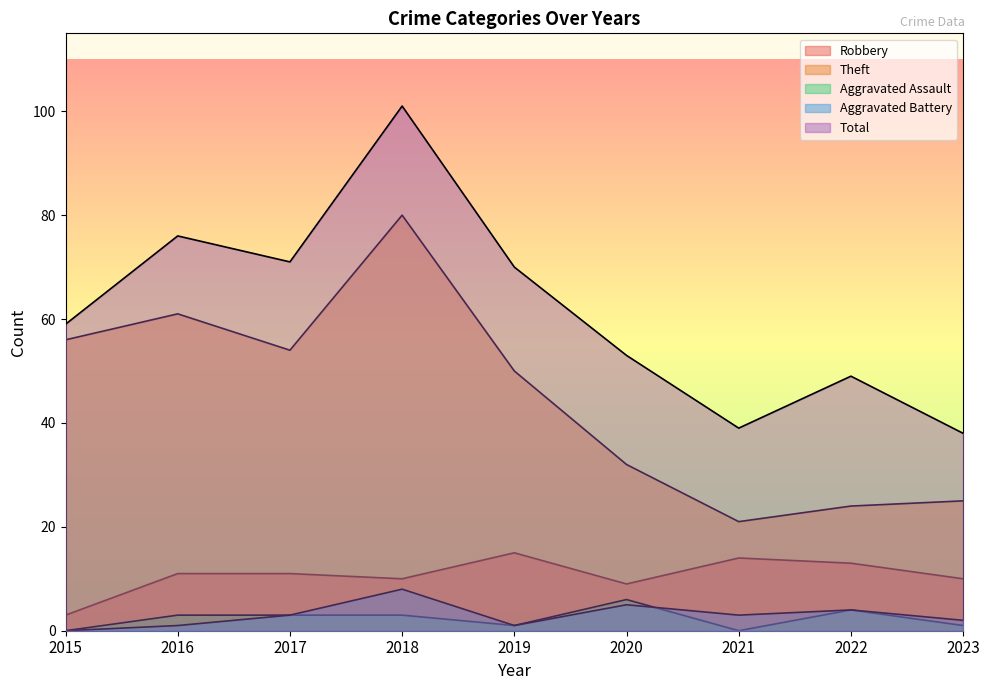

At which category is the sum across all series the highest?

2018